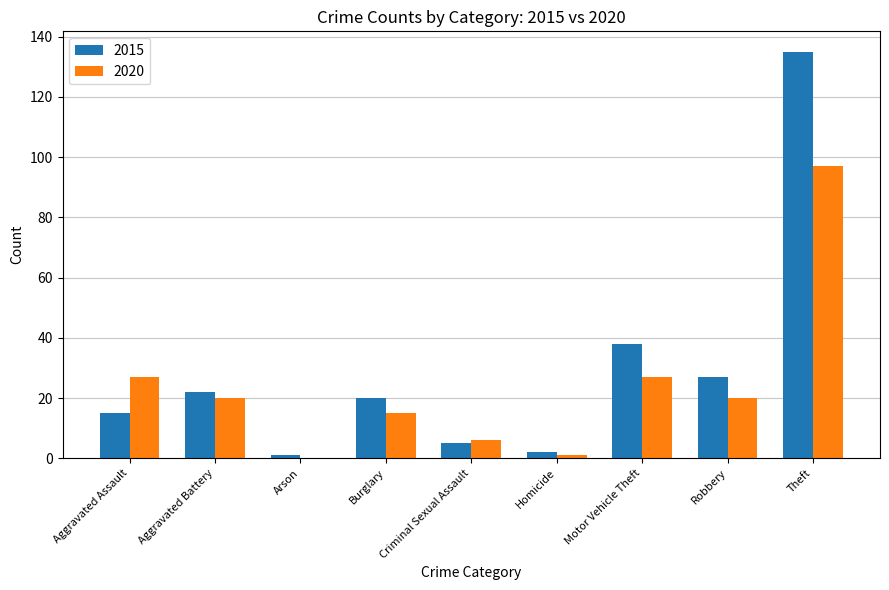

Reading left to right, extract all data points from this chart.

2015: 15	22	1	20	5	2	38	27	135
2020: 27	20	0	15	6	1	27	20	97